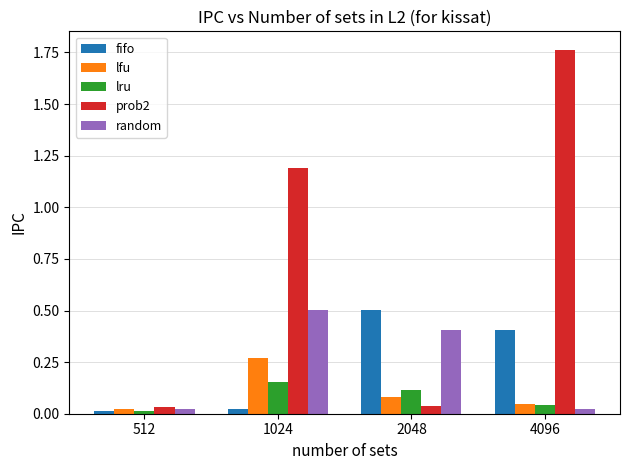

Are the bars horizontal?

No